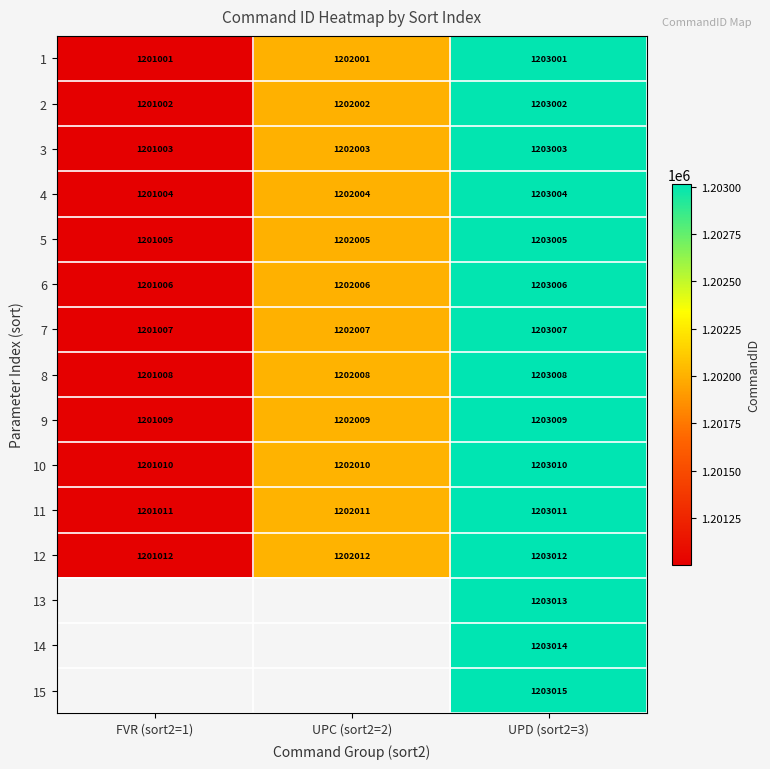

Which category has the lowest value in the 9 series?

FVR (sort2=1)